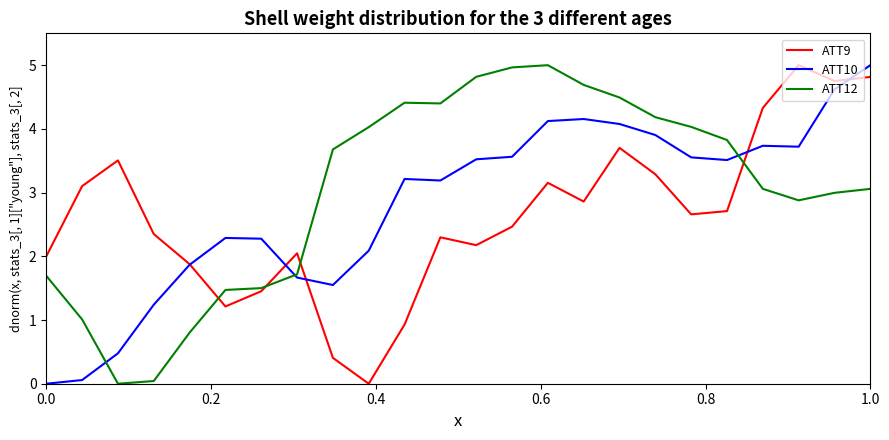

Which series has the largest total across all categories?

ATT12